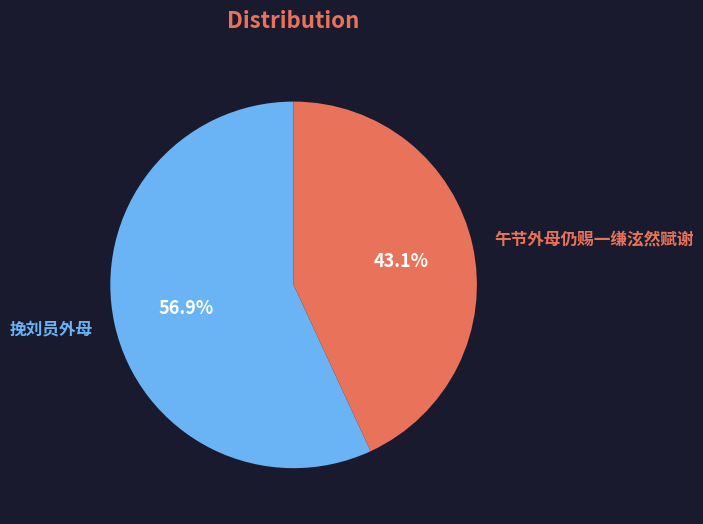

How many segments does this pie chart have?

2